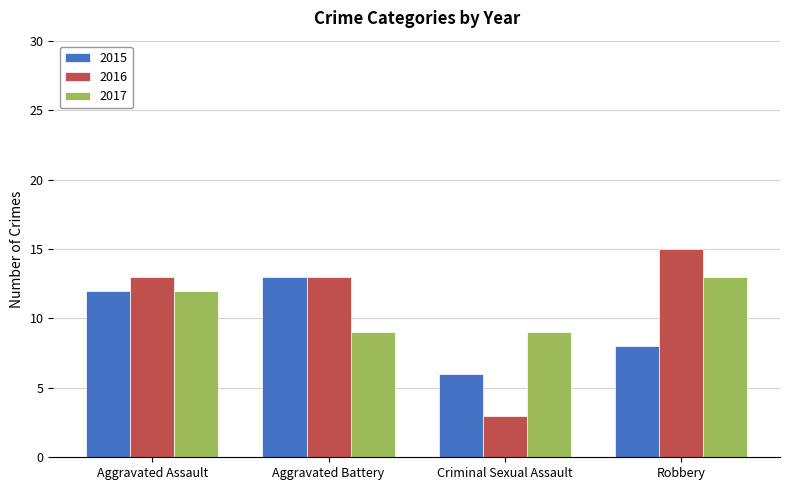

How many 2015 values are between 8 and 13?

3